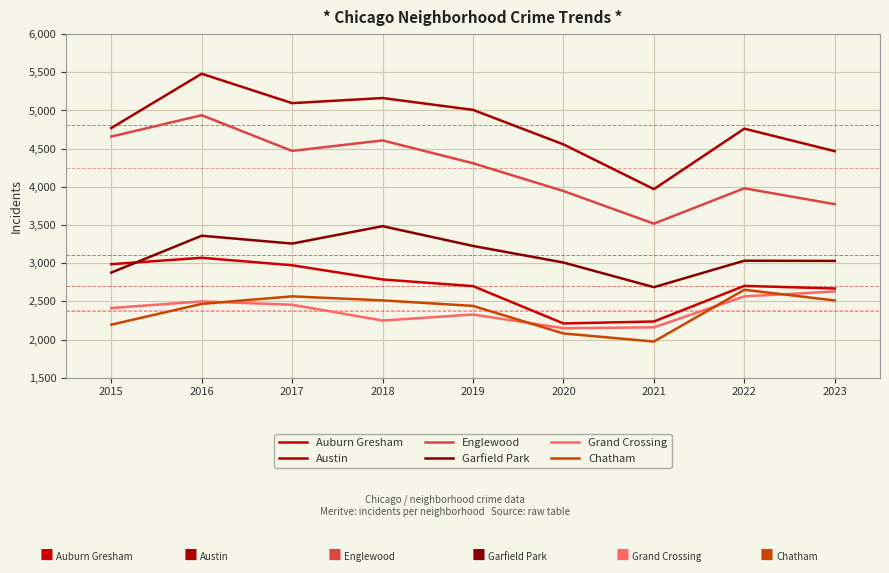

Does the chart have visible grid lines?

Yes